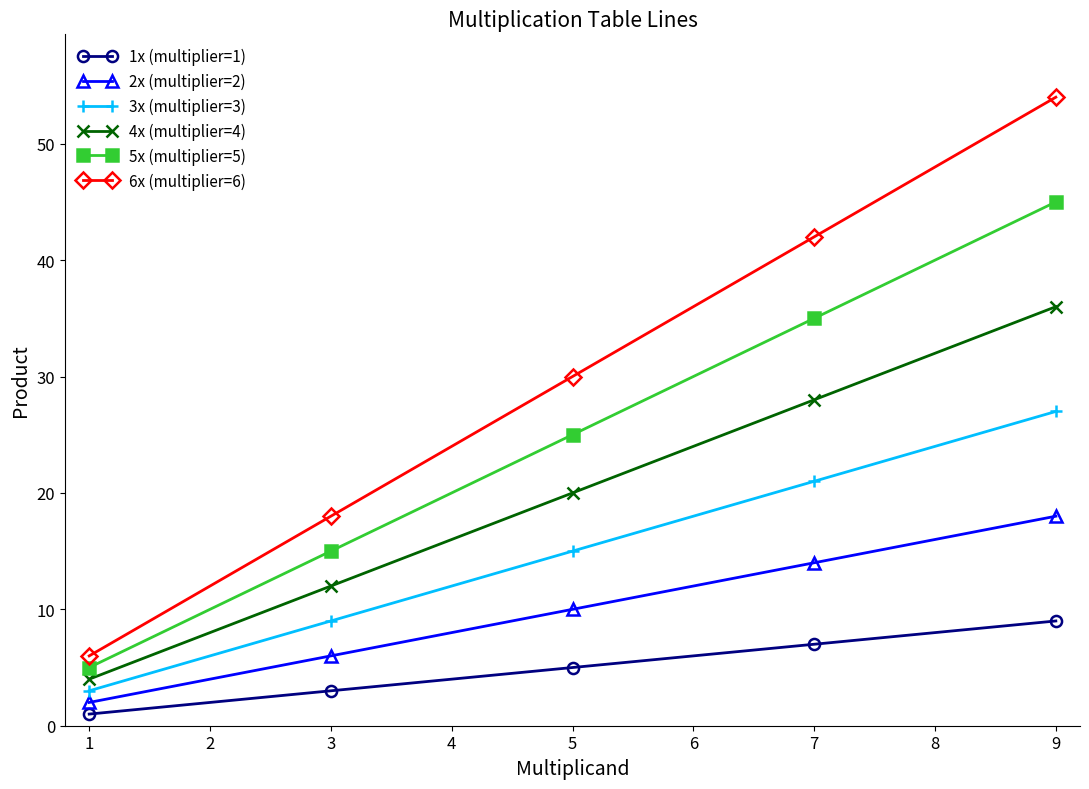

Reading left to right, transcribe all the data shown in this chart.

1x (multiplier=1): 1	2	3	4	5	6	7	8	9
2x (multiplier=2): 2	4	6	8	10	12	14	16	18
3x (multiplier=3): 3	6	9	12	15	18	21	24	27
4x (multiplier=4): 4	8	12	16	20	24	28	32	36
5x (multiplier=5): 5	10	15	20	25	30	35	40	45
6x (multiplier=6): 6	12	18	24	30	36	42	48	54